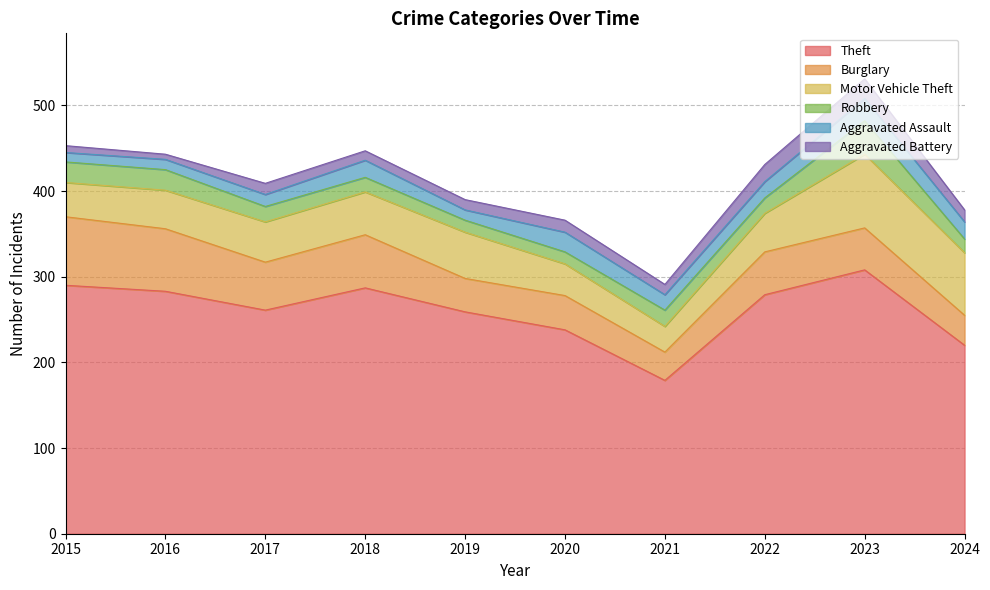

Which series ends up on top after the final intersection of Motor Vehicle Theft and Burglary?

Motor Vehicle Theft